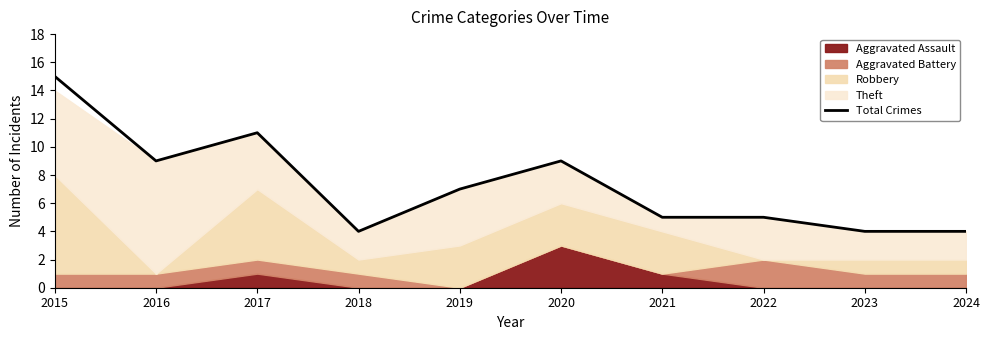

The value at 2016 is 6. True or false?

False